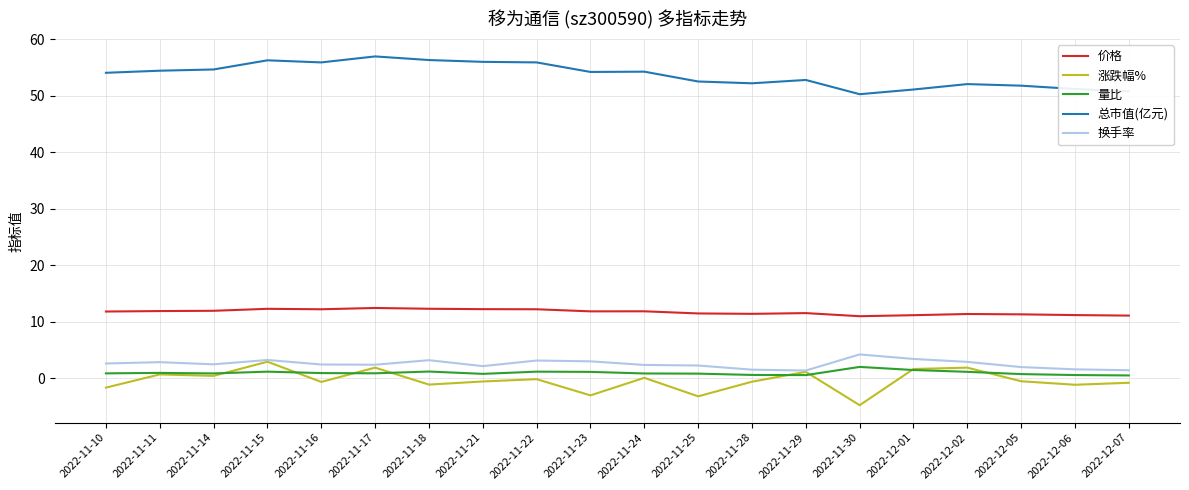

The 总市值(亿元) series shows 33.9 at 2022-12-02. True or false?

False